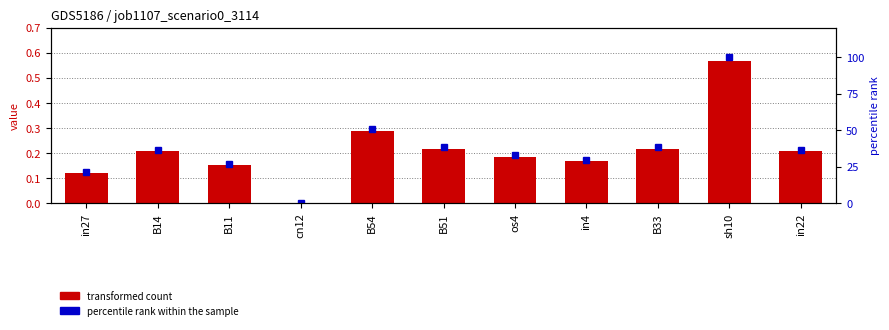

Is the value of percentile rank within the sample at in22 greater than the value of job1107_scenario0_3114 at B14?

Yes